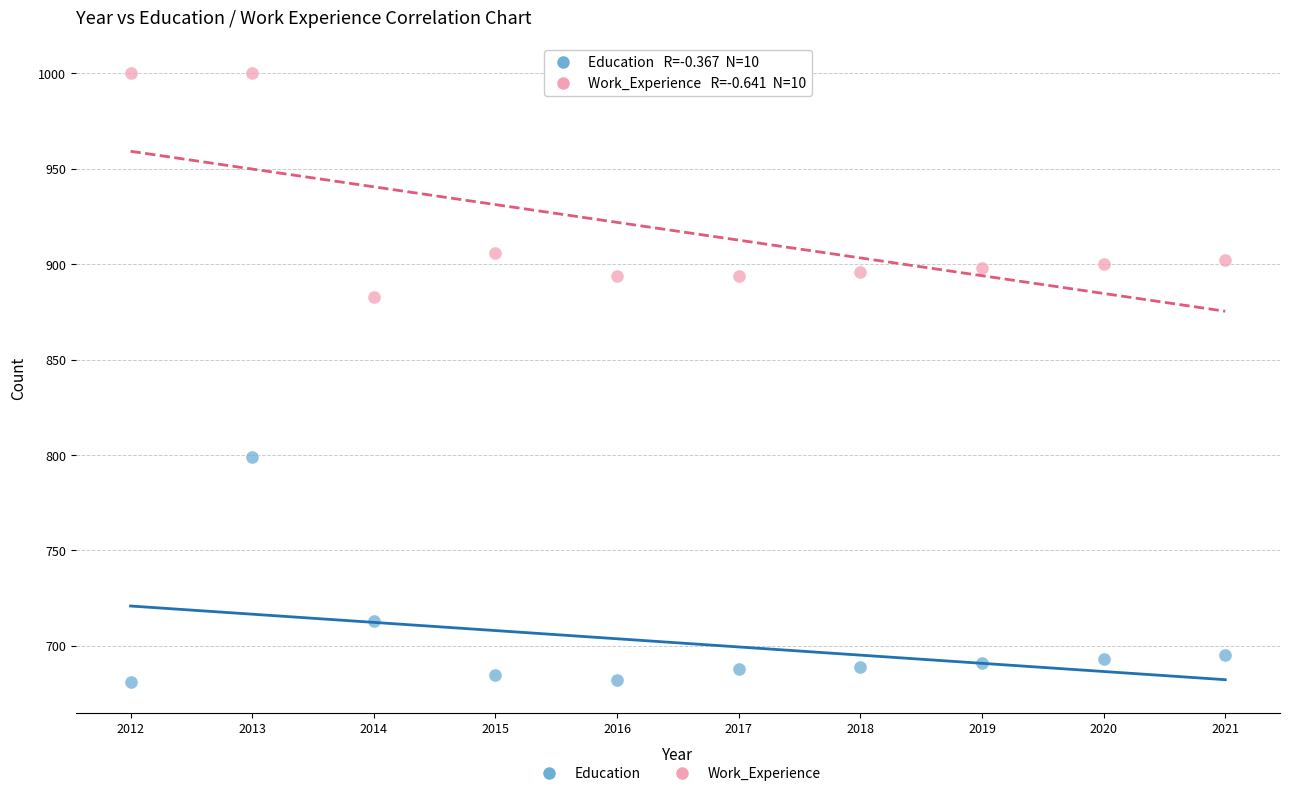

Which series contains the lowest Y value?

Education